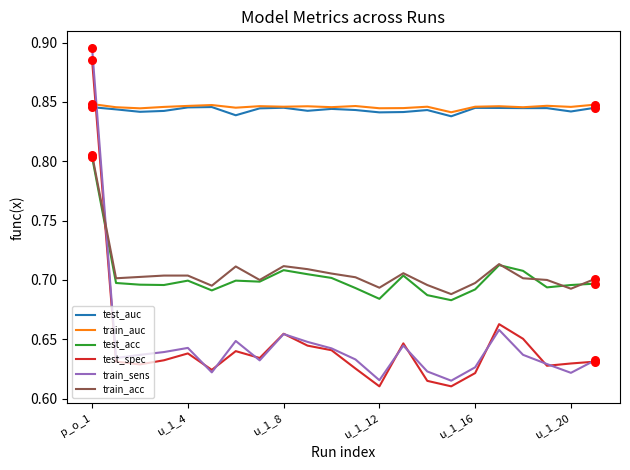

Which series has the largest total across all categories?

train_auc